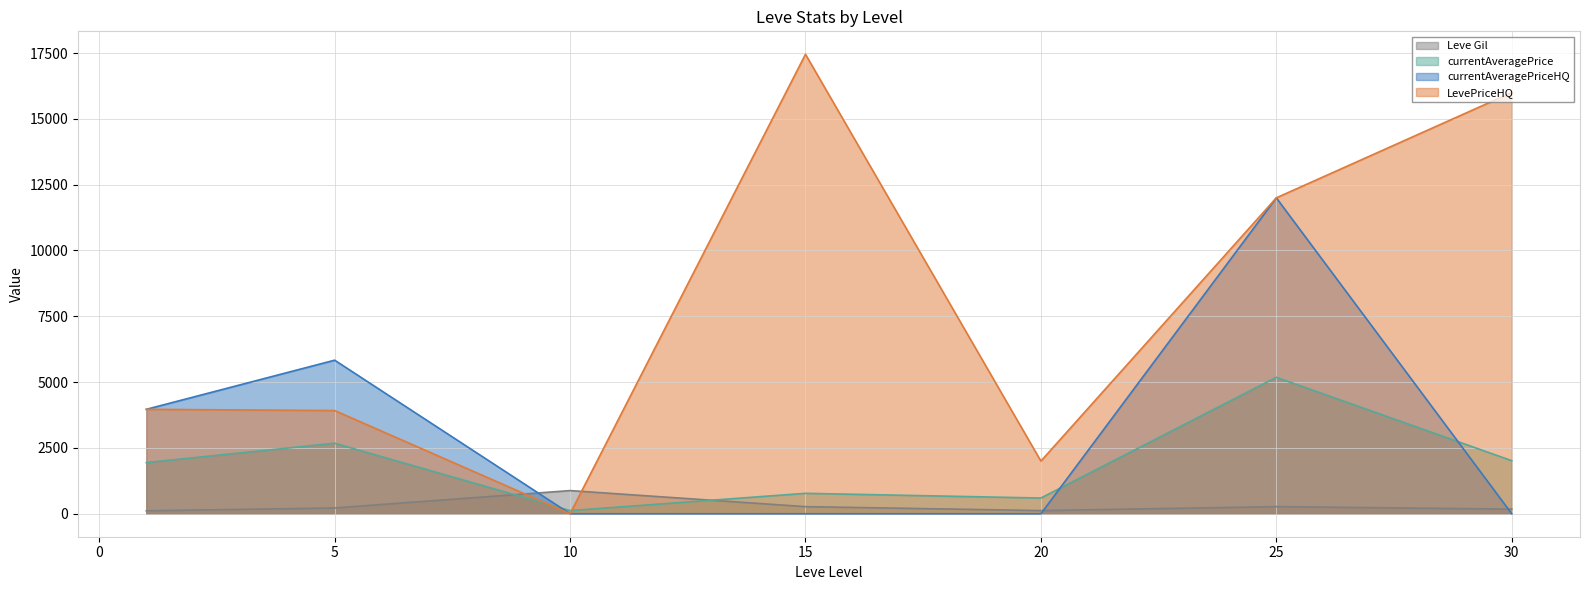

Does the chart have visible grid lines?

Yes